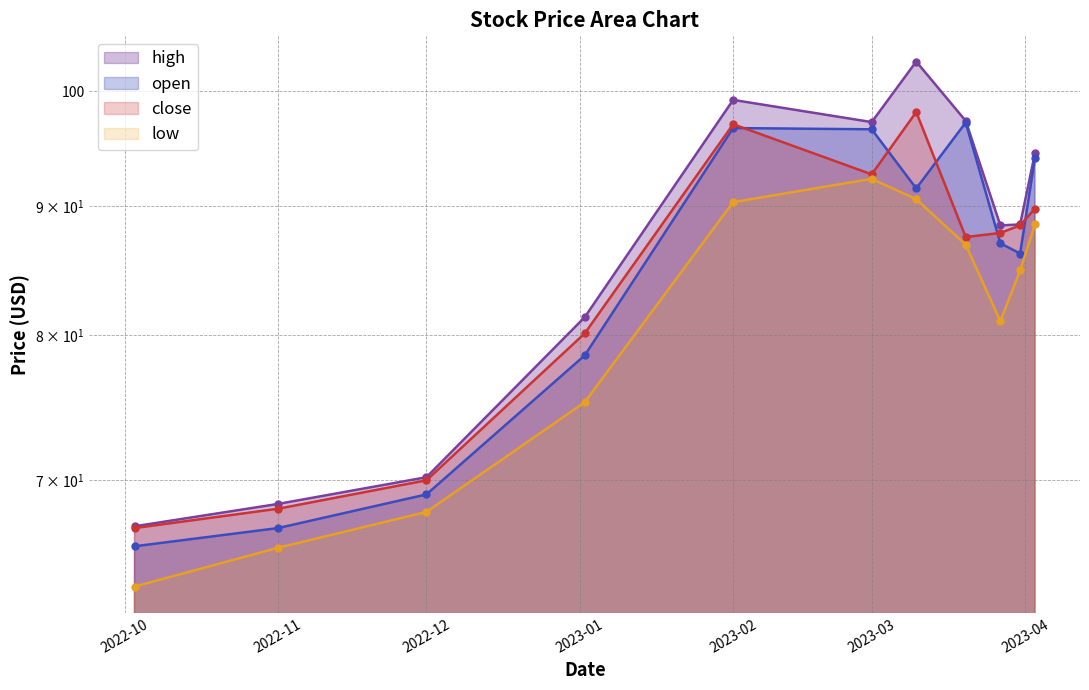

True or false: open has more than 0 interior local peaks.

True